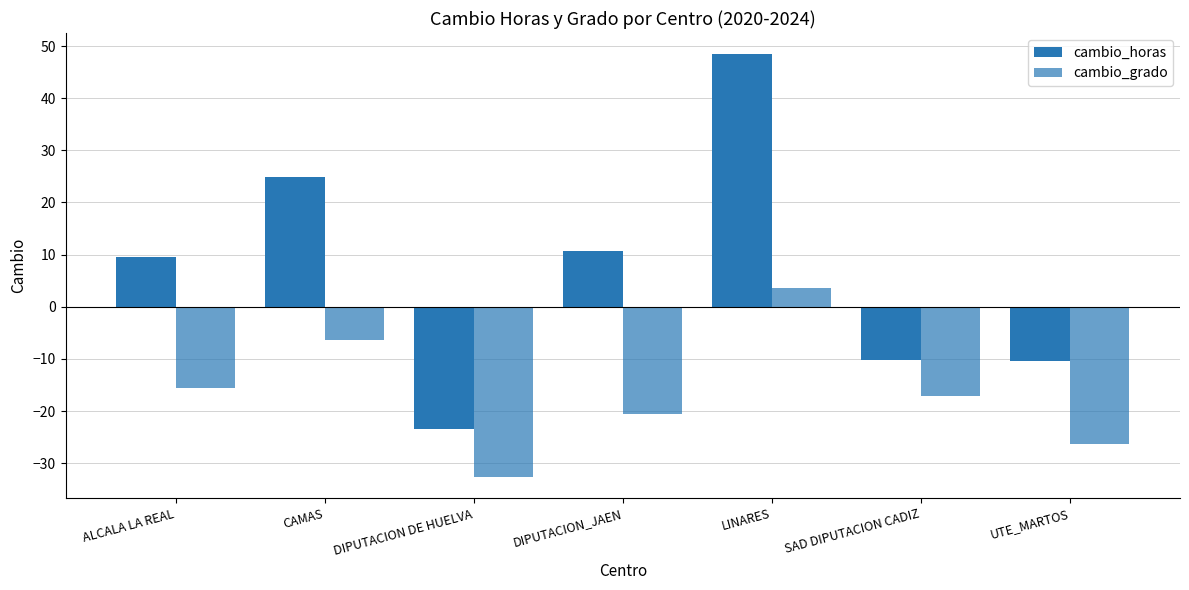

How many values in cambio_horas are above zero?

4